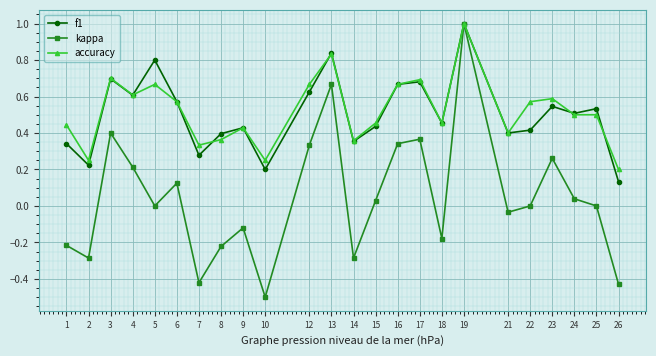

At which label is accuracy closest to 0?

26